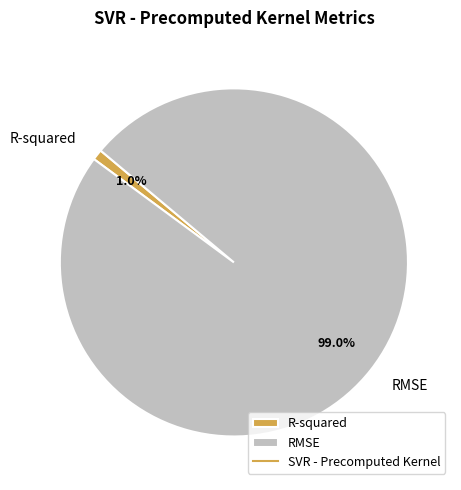

Does RMSE account for over 50% of the chart?

Yes